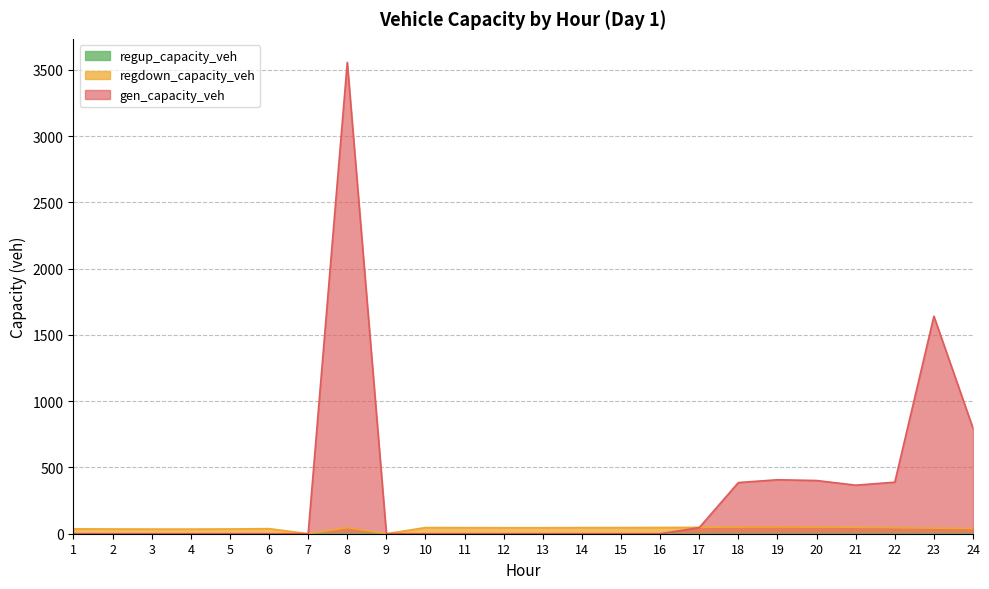

Which series has the widest spread of values?

gen_capacity_veh